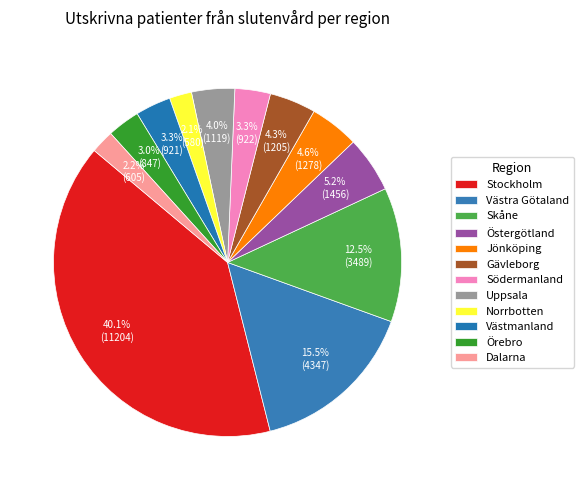

To the nearest percent, what percentage of the pie is Norrbotten?

2%